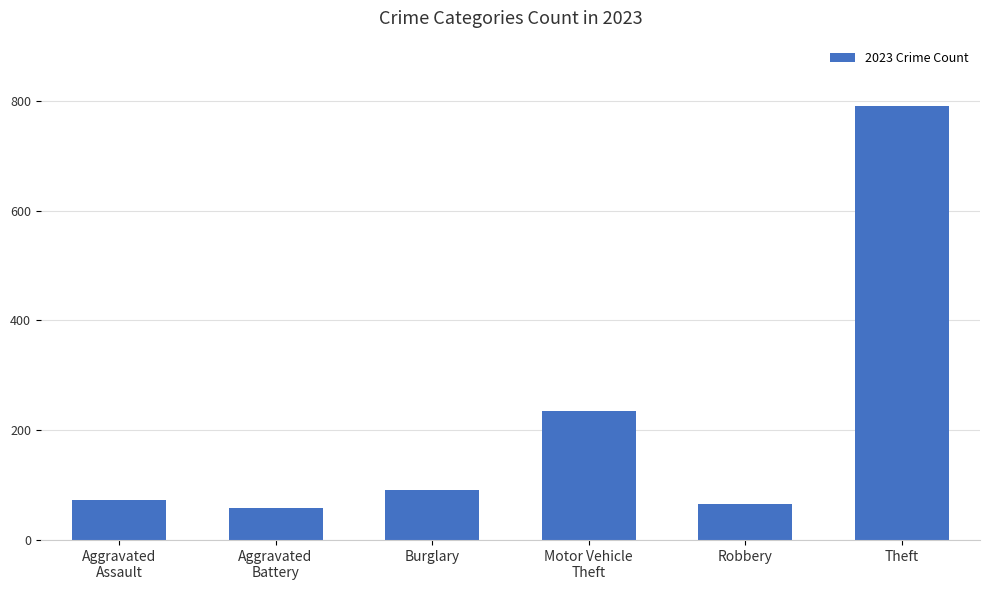

Read the value at Burglary.

91